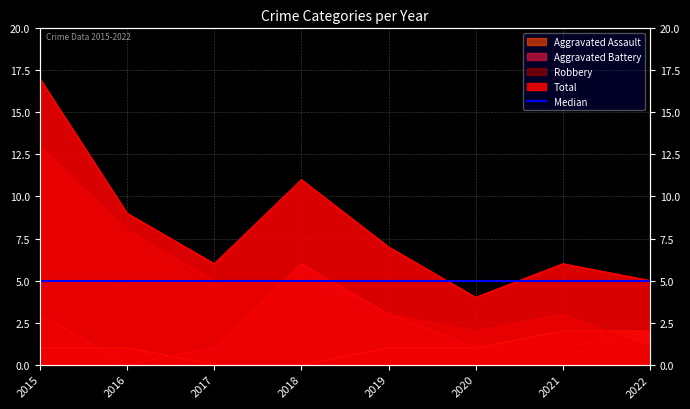

Which series ends up on top after the final intersection of Robbery and Aggravated Battery?

Aggravated Battery